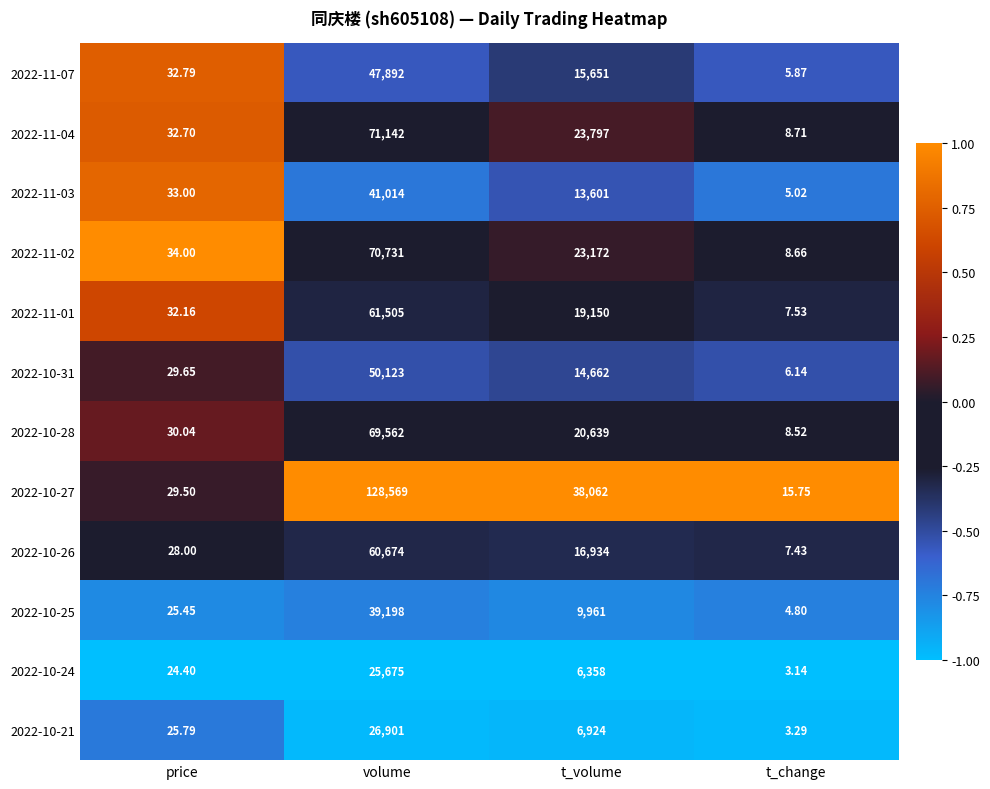

At which category is the sum across all series the highest?

volume